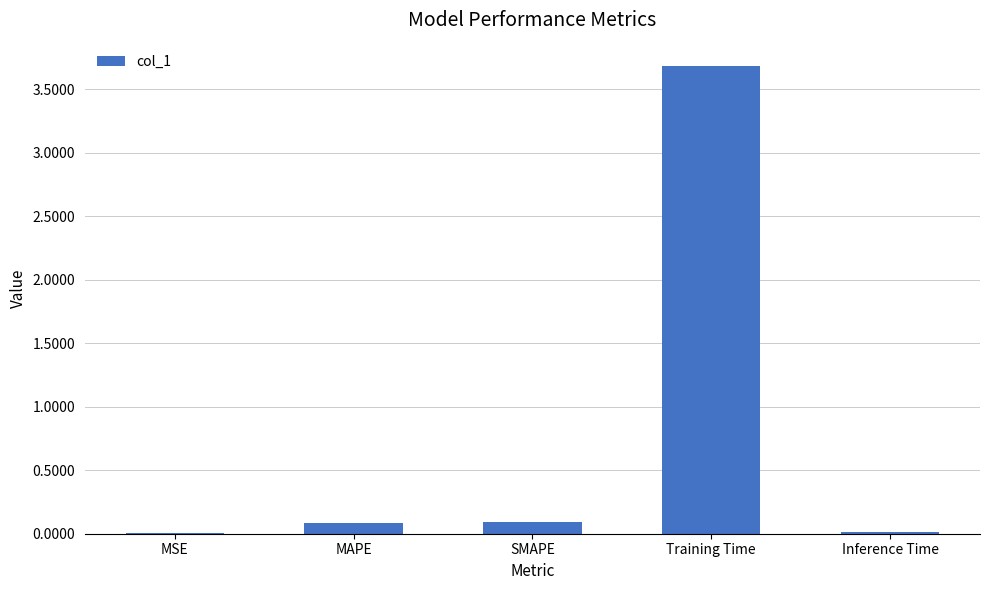

How many categories are shown in the chart?

5